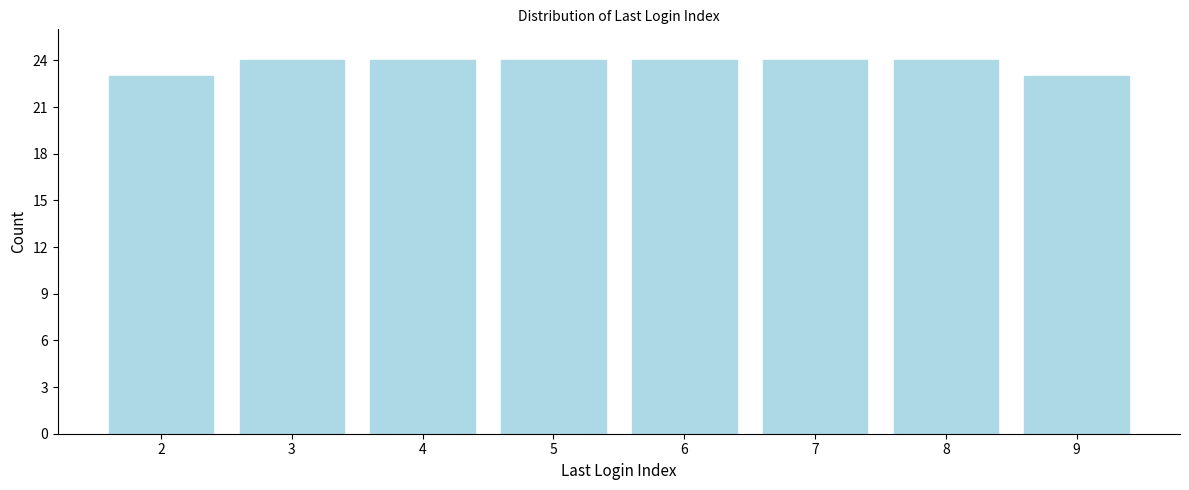

Reading left to right, transcribe all the data shown in this chart.

23	24	24	24	24	24	24	23